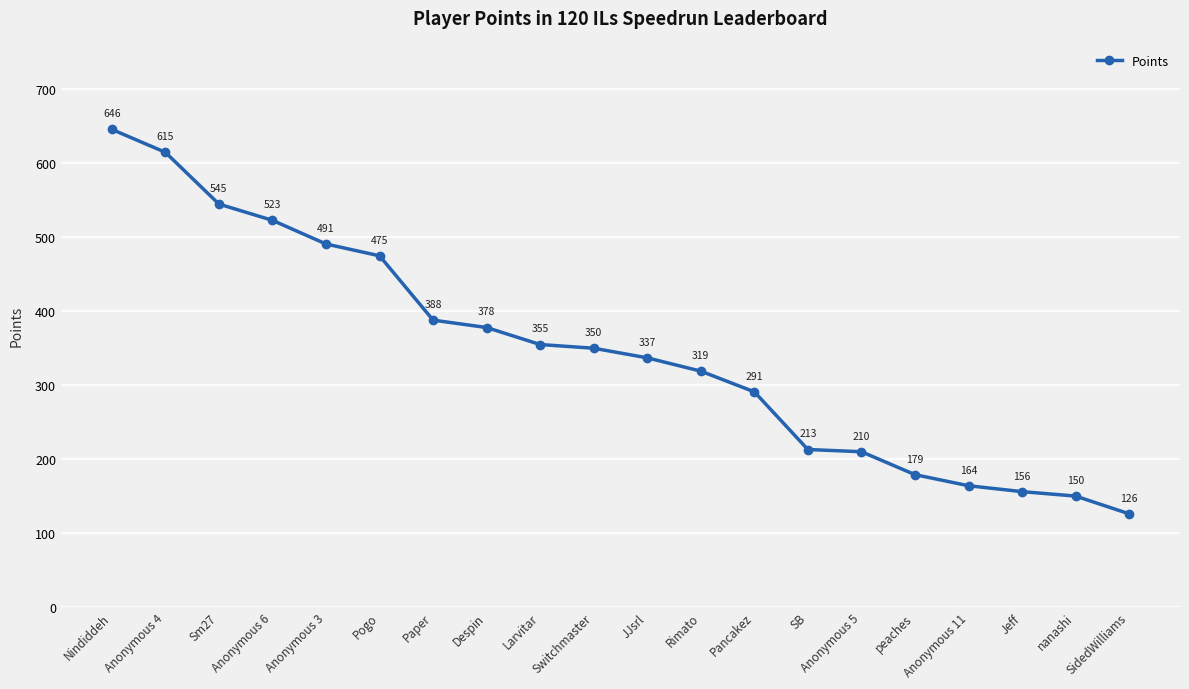

What is the ratio of the value at JJsrl to the value at Rimato?

1.1